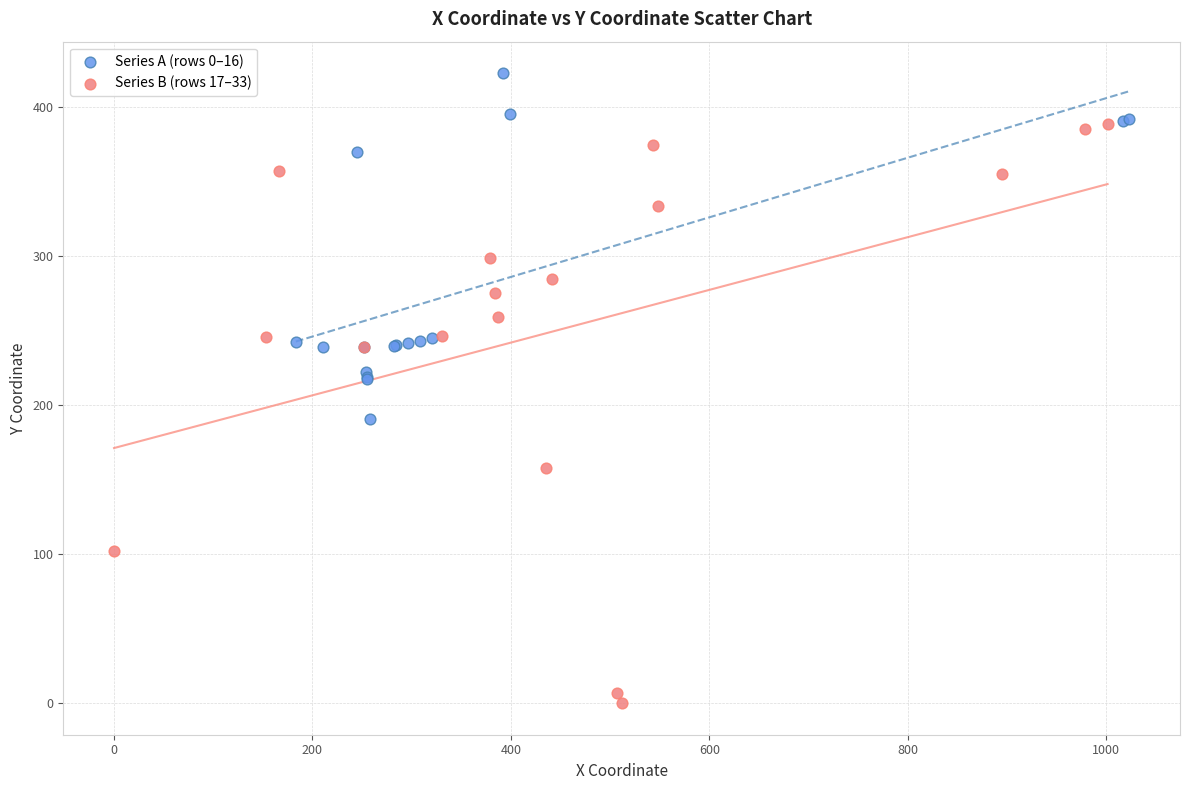

Which series contains the lowest Y value?

Series B (rows 17–33)